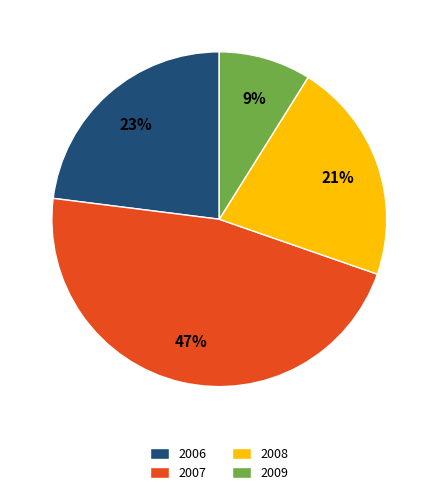

Which category has the biggest portion of the pie?

2007